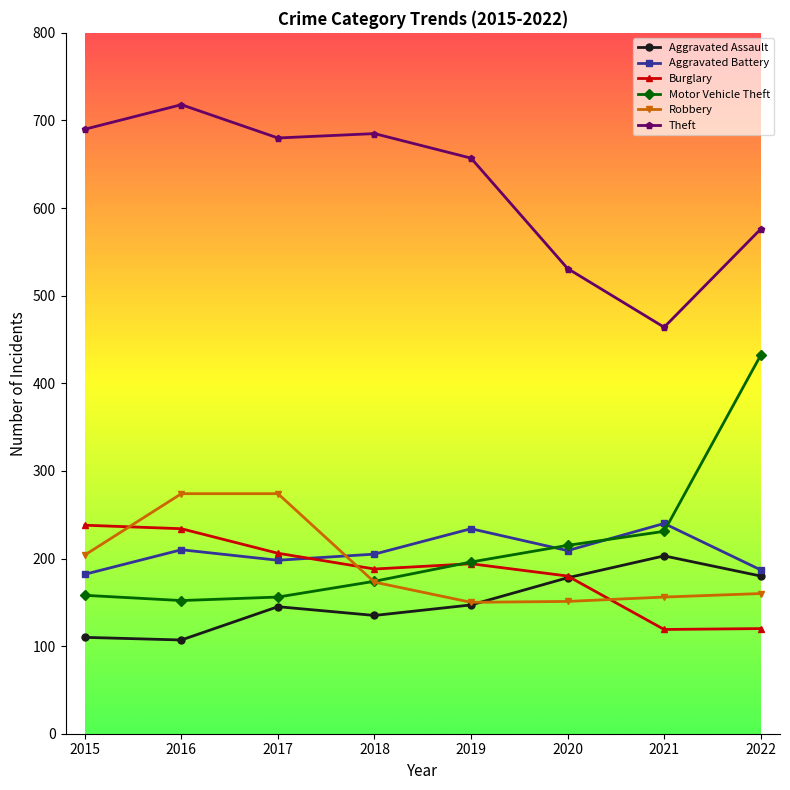

How many interior local peaks does the Aggravated Assault series have?

2